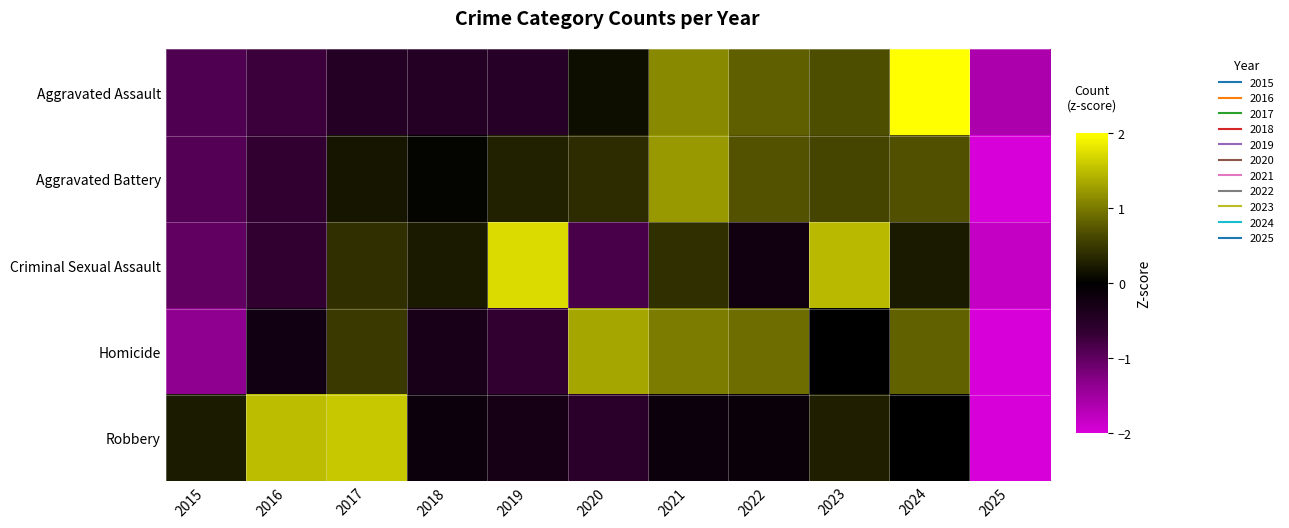

Reading left to right, transcribe all the data shown in this chart.

Aggravated Assault: 2015=-0.9	2016=-0.7	2017=-0.5	2018=-0.5	2019=-0.5	2020=0.1	2021=1.1	2022=0.8	2023=0.7	2024=2.0	2025=-1.6
Aggravated Battery: 2015=-0.9	2016=-0.7	2017=0.2	2018=0.0	2019=0.3	2020=0.4	2021=1.2	2022=0.7	2023=0.6	2024=0.7	2025=-2.6
Criminal Sexual Assault: 2015=-1.0	2016=-0.7	2017=0.4	2018=0.2	2019=1.7	2020=-0.8	2021=0.4	2022=-0.2	2023=1.5	2024=0.2	2025=-1.8
Homicide: 2015=-1.4	2016=-0.2	2017=0.5	2018=-0.3	2019=-0.6	2020=1.3	2021=1.0	2022=0.9	2023=-0.0	2024=0.8	2025=-2.0
Robbery: 2015=0.2	2016=1.5	2017=1.6	2018=-0.1	2019=-0.3	2020=-0.6	2021=-0.2	2022=-0.1	2023=0.3	2024=0.0	2025=-2.4